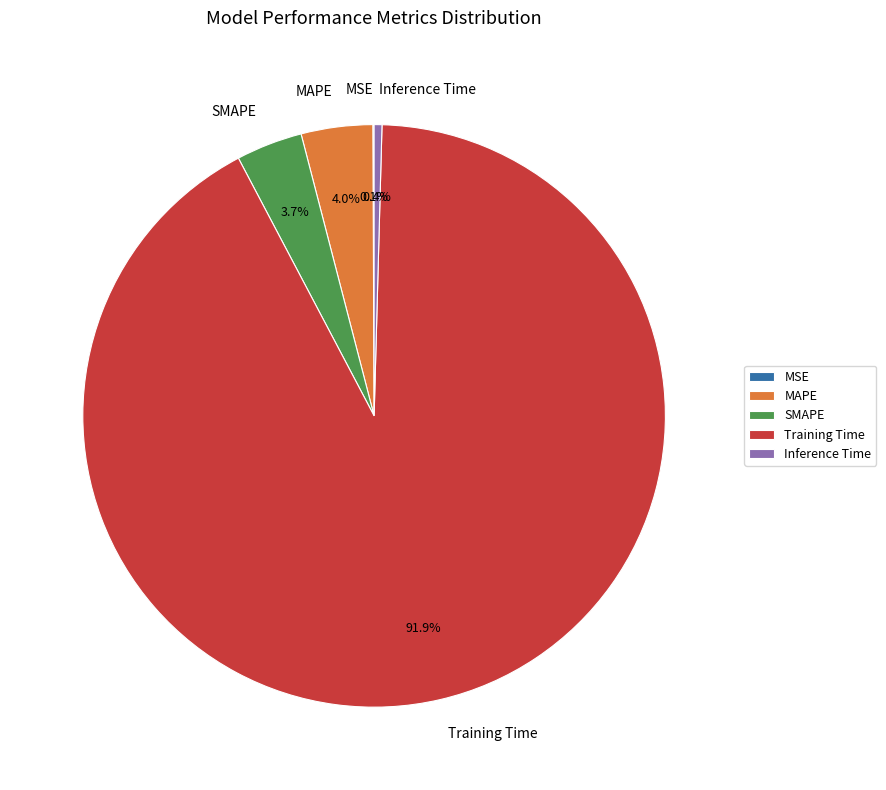

Do MAPE and Inference Time together represent more than half of the pie?

No